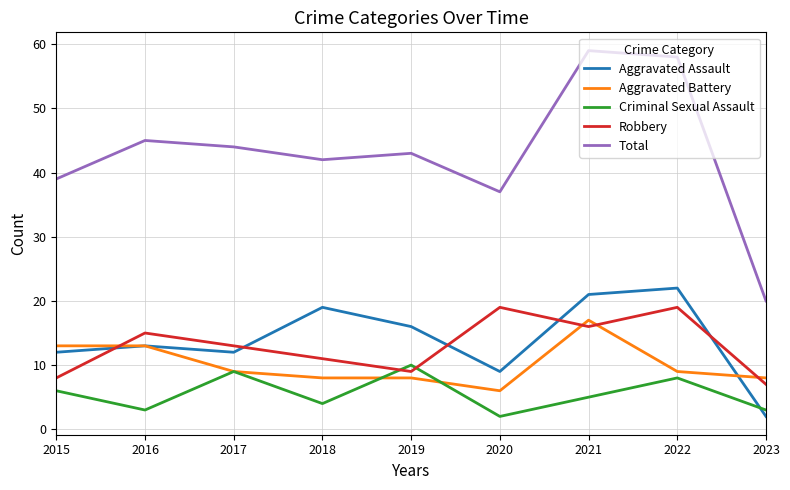

What is the maximum value for Aggravated Assault?

22